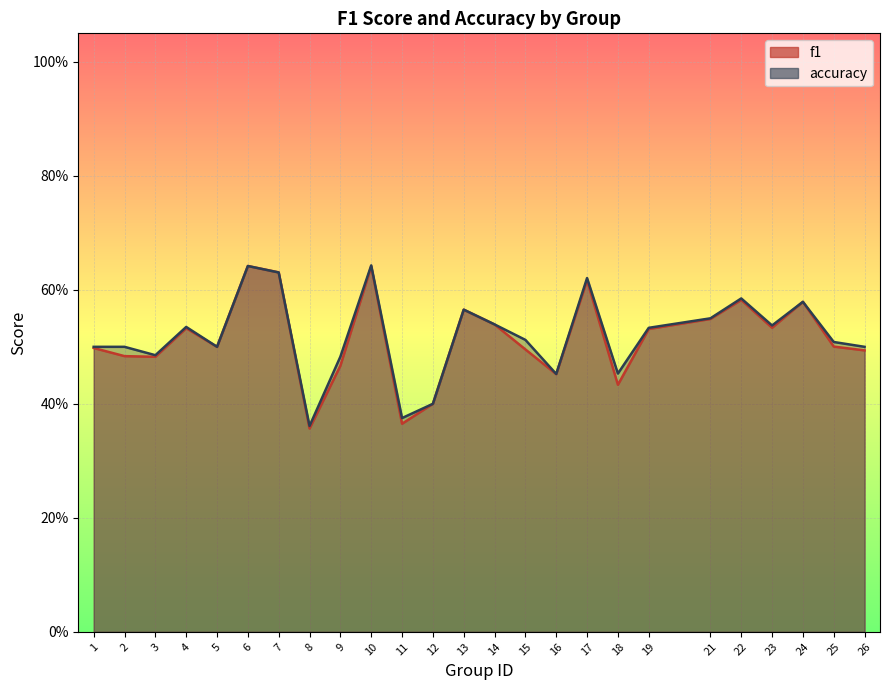

How many lines are shown in the chart?

2